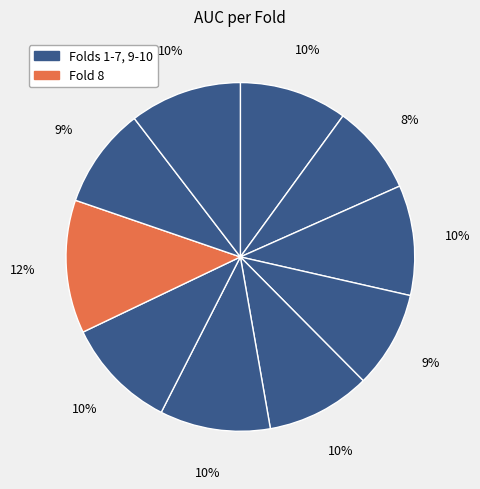

How many segments does this pie chart have?

10